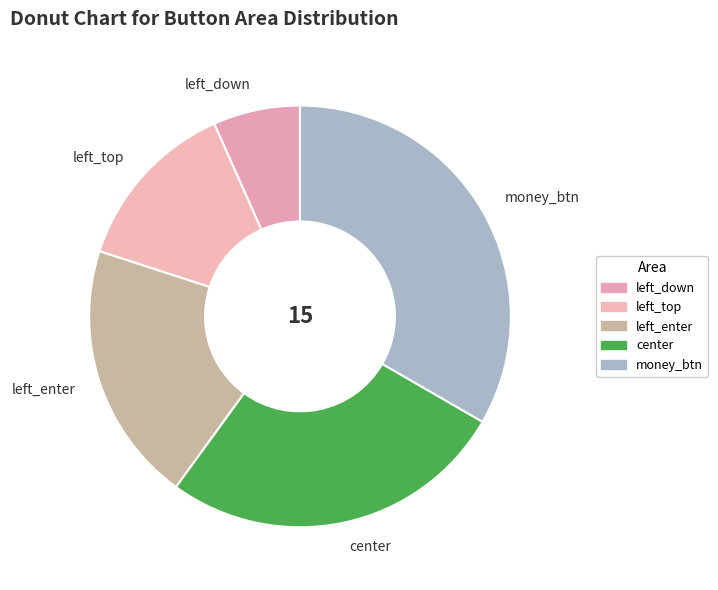

Is it true that center is 14% of the pie?

False